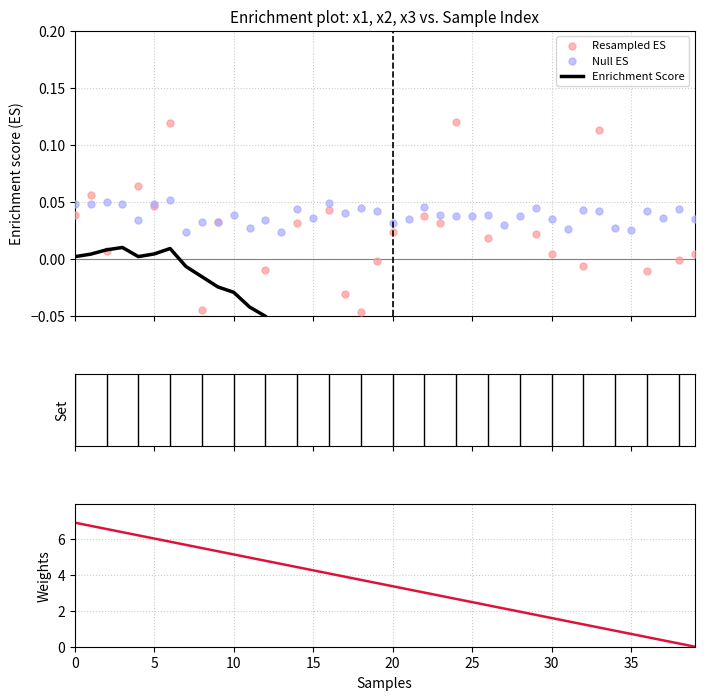

Which series reaches the minimum Y coordinate?

Resampled ES